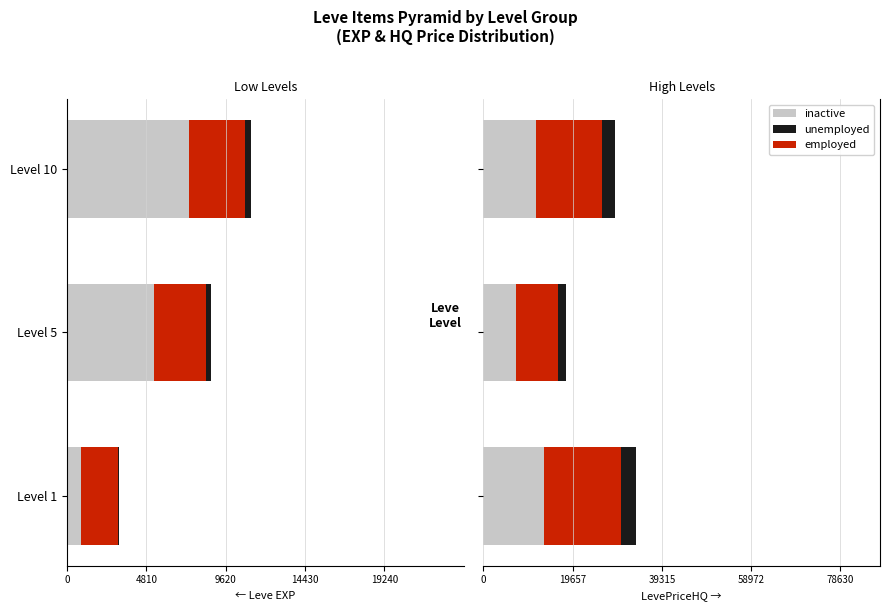

What is the average value of the unemployed series?

2691.4